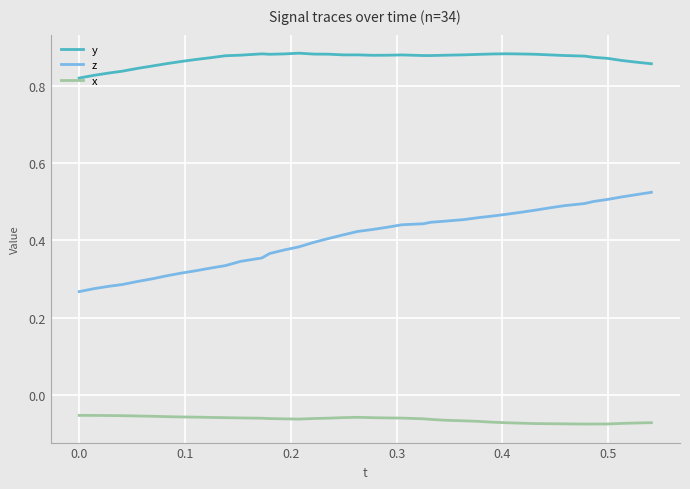

List the series in order of their peak value, lowest first.

x, z, y